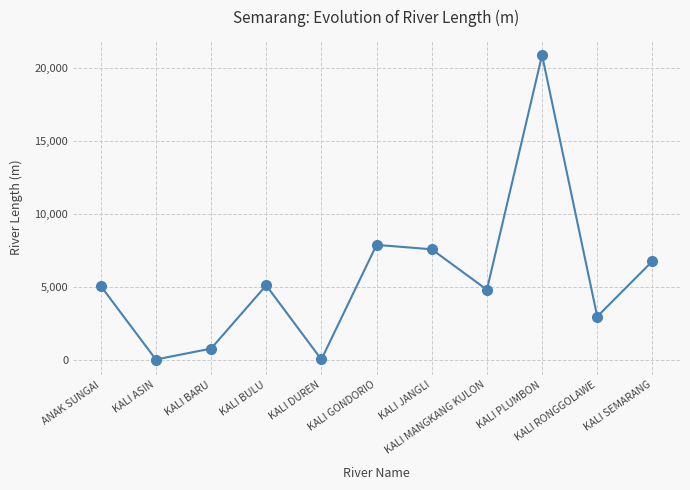

What is the greatest value displayed?

20893